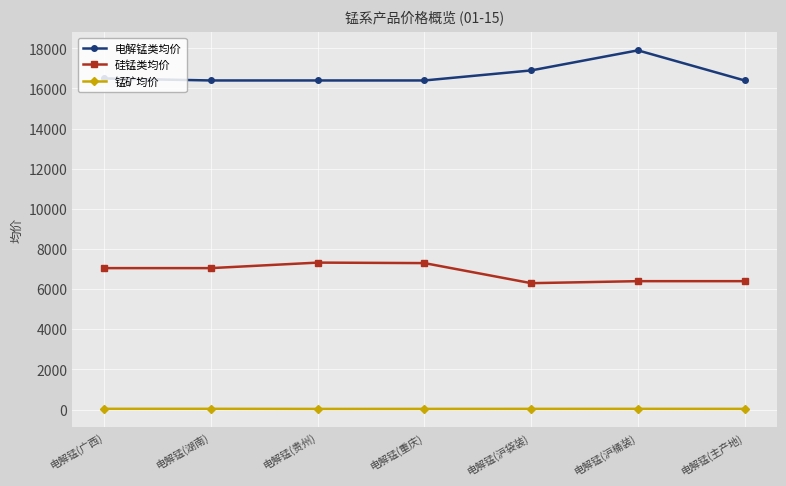

True or false: 电解锰类均价 has a value of 16400.0 at 电解锰(贵州).

True